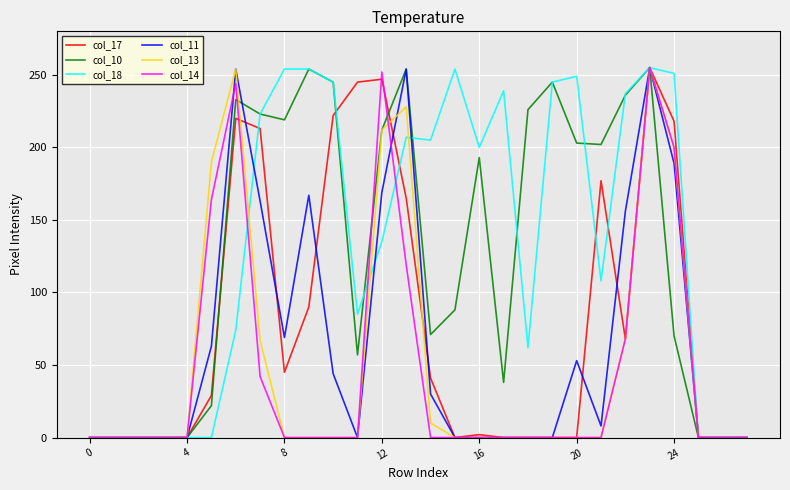

True or false: col_13 and col_10 intersect in this chart.

True